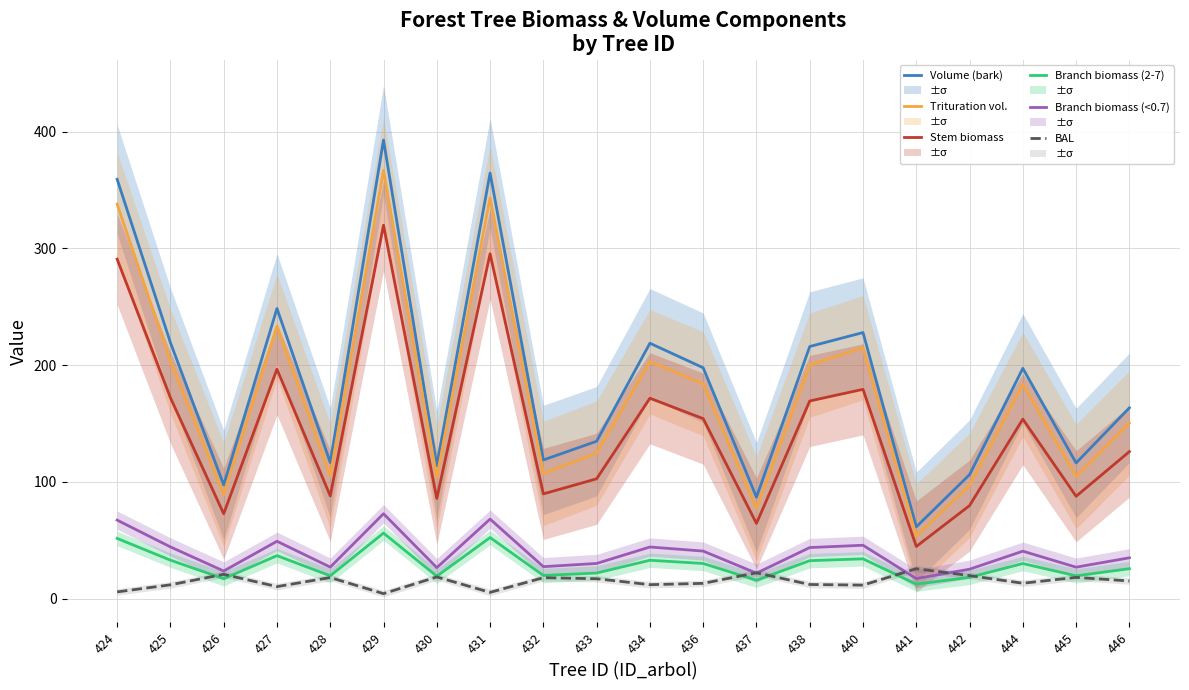

At which category is the sum across all series the highest?

429